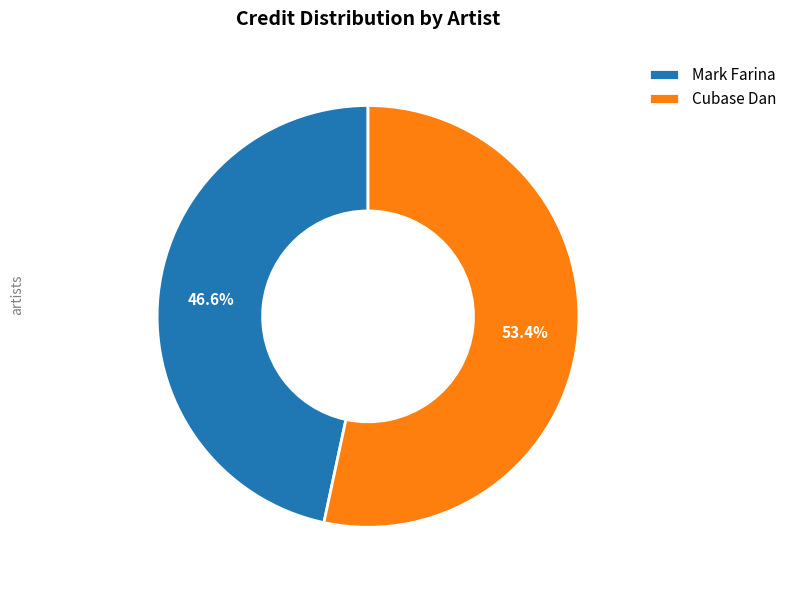

The Cubase Dan slice represents 41% of the pie. True or false?

False